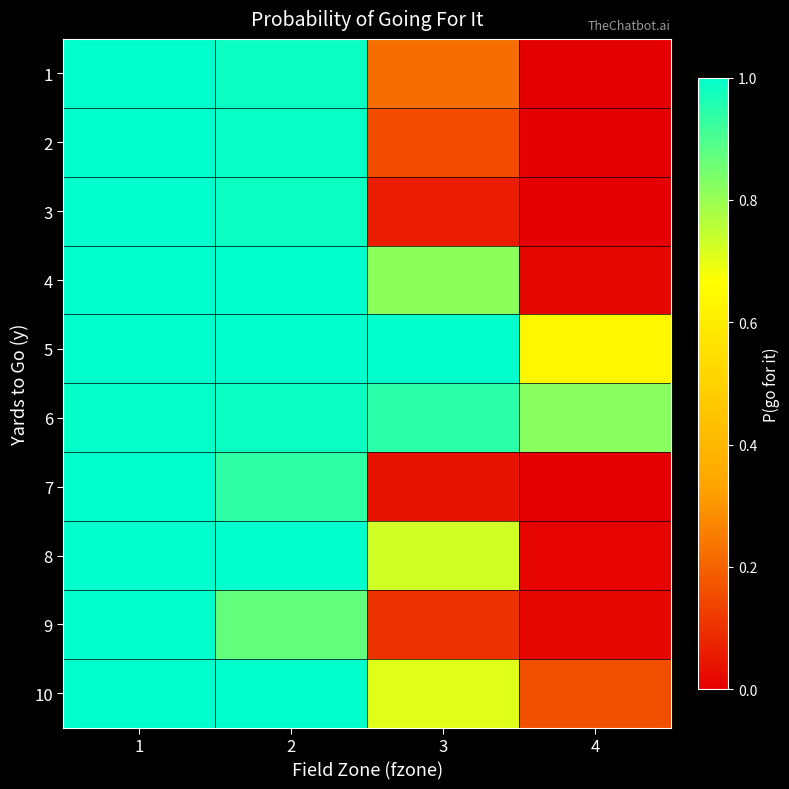

What is the spread (max minus min) of values at 2?

0.1